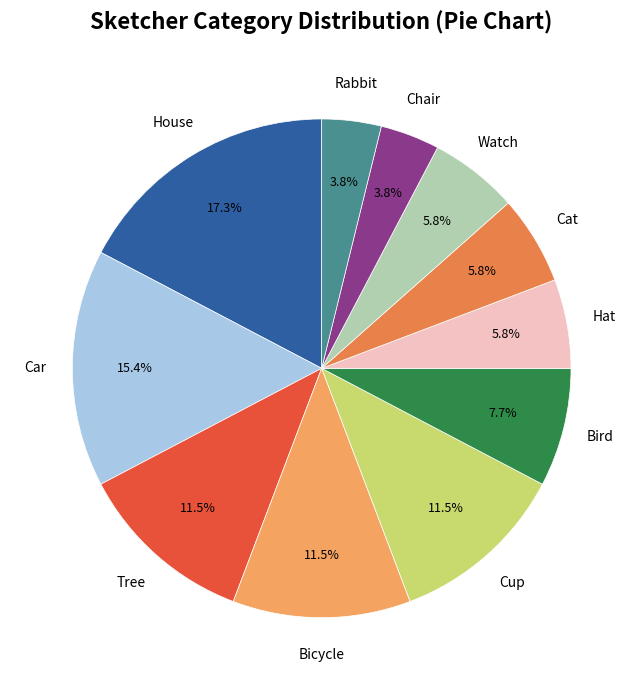

Which slice is the largest?

House